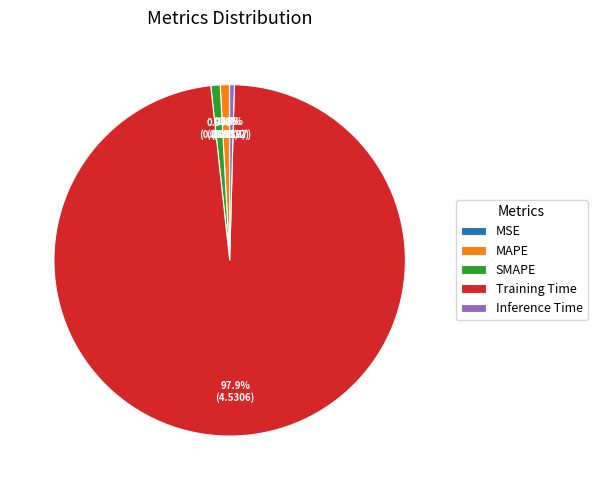

Does Training Time represent more than half of the total?

Yes